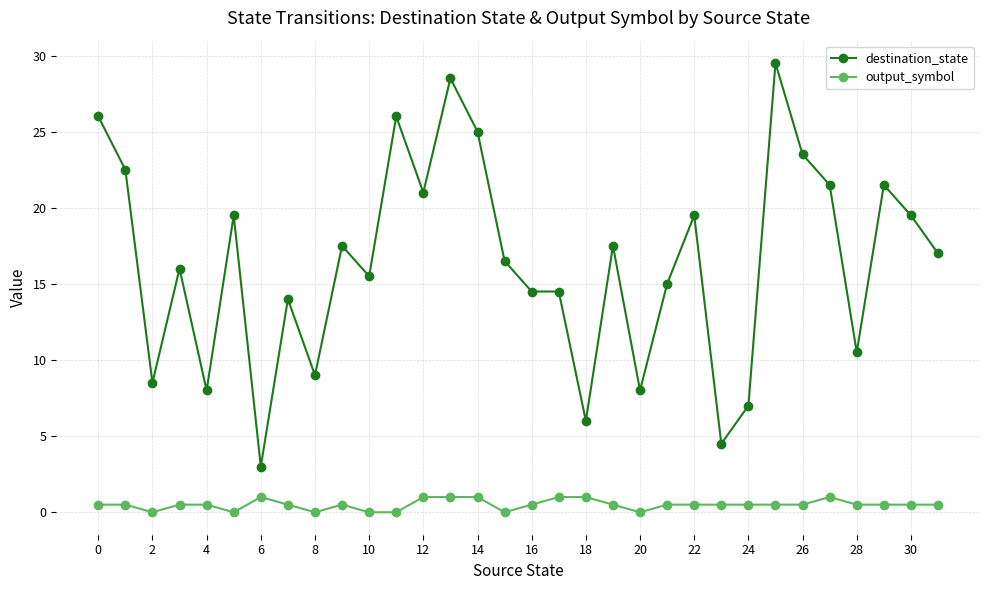

Which series has the widest spread of values?

destination_state